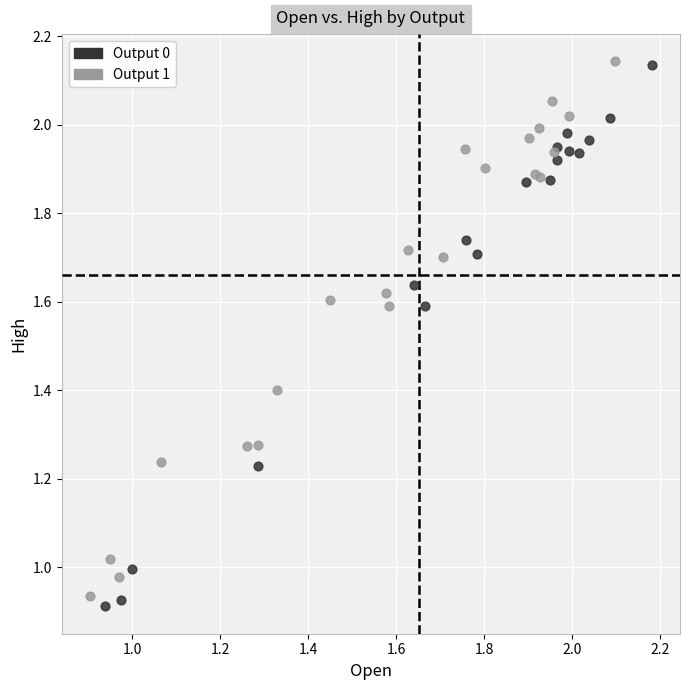

Which series contains the lowest Y value?

Output 0